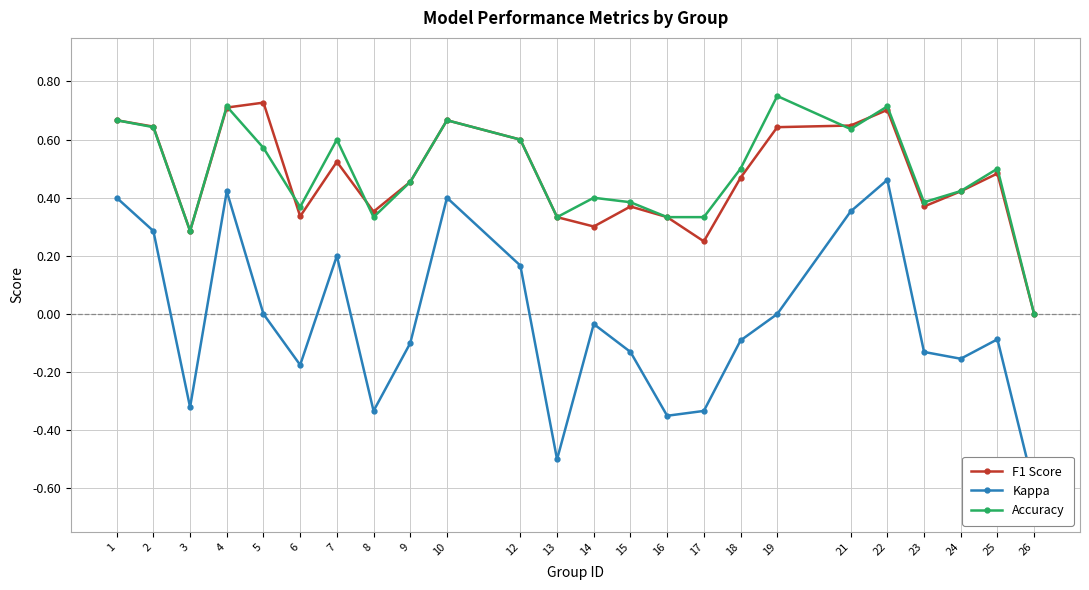

What is the total value across all series at 25?

0.9